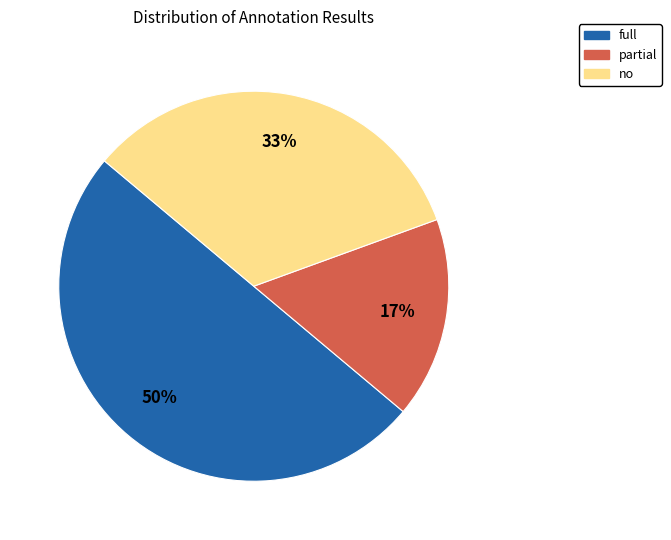

To the nearest percent, what percentage of the pie is full?

50%